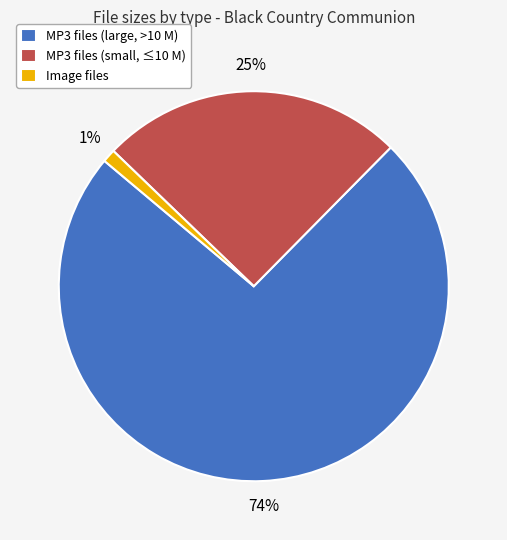

What percentage is the MP3 files (large, >10 M) slice, to the nearest percent?

74%